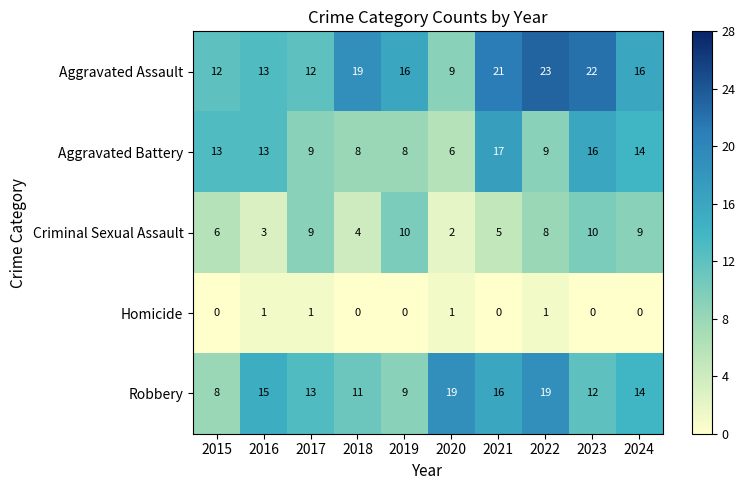

Count the number of categories in the chart.

10